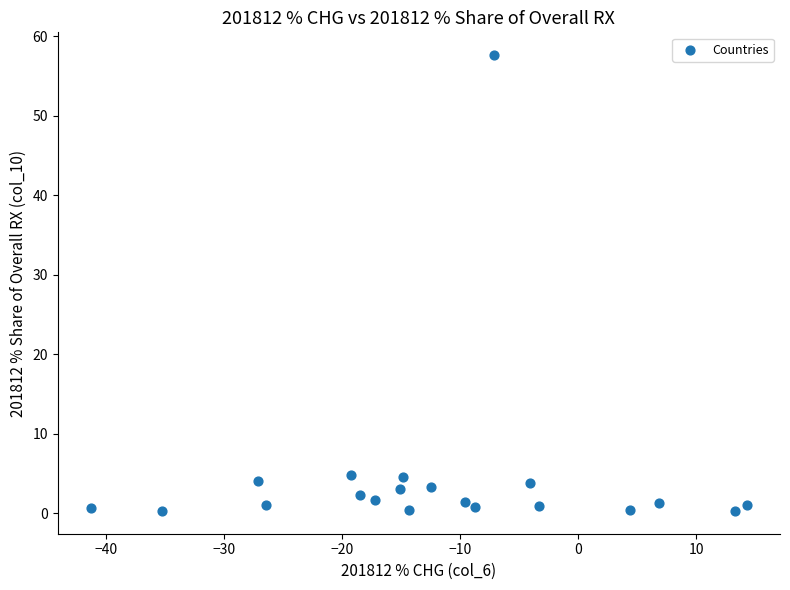

What is the range of Y values (max minus min)?

57.3